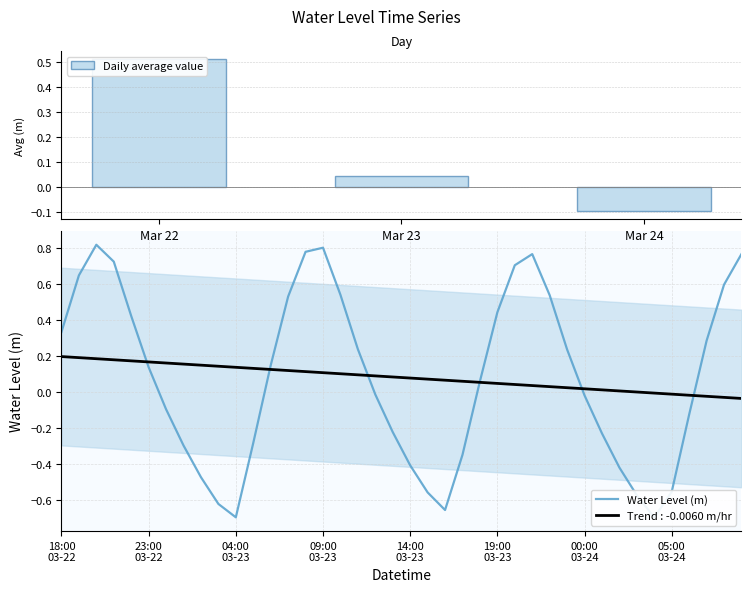

How many negative values are there?

19